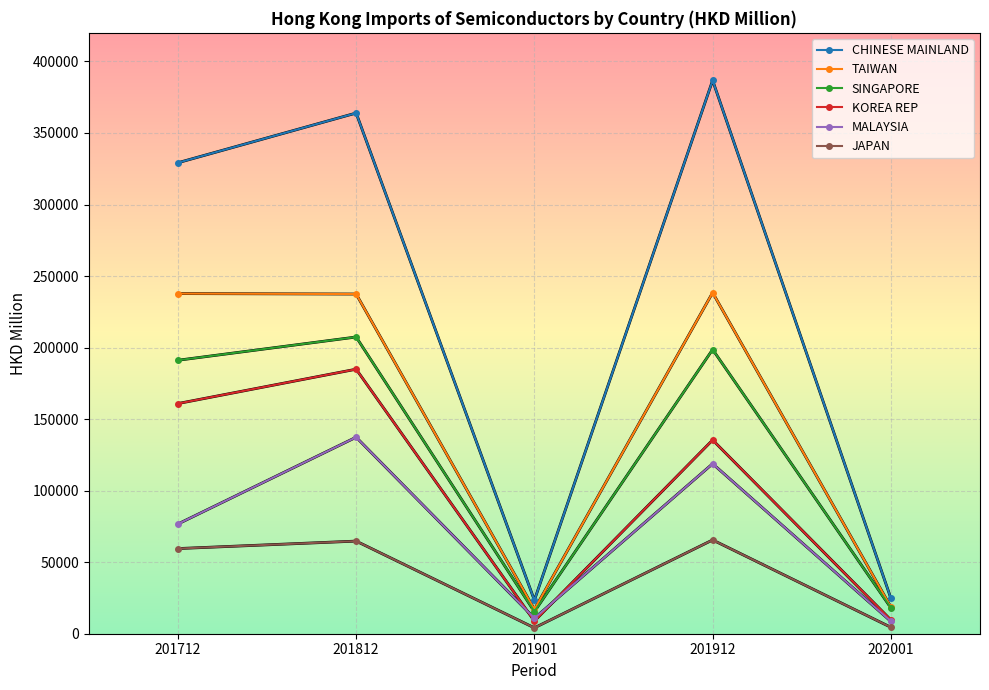

Is this an area chart (filled region under the line)?

No